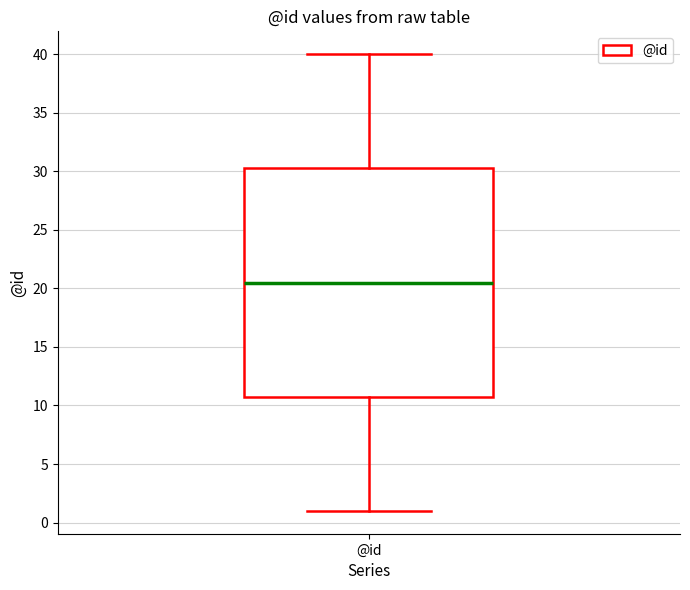

Transcribe this box plot: give where the median line is, the range the box spans, and where the two whiskers end, as read against the y-axis. The values are not printed on the chart, so give them approximately, as read against the axis.

median 20.5, box 11.0 to 30.5, whiskers 1.0 to 40.0